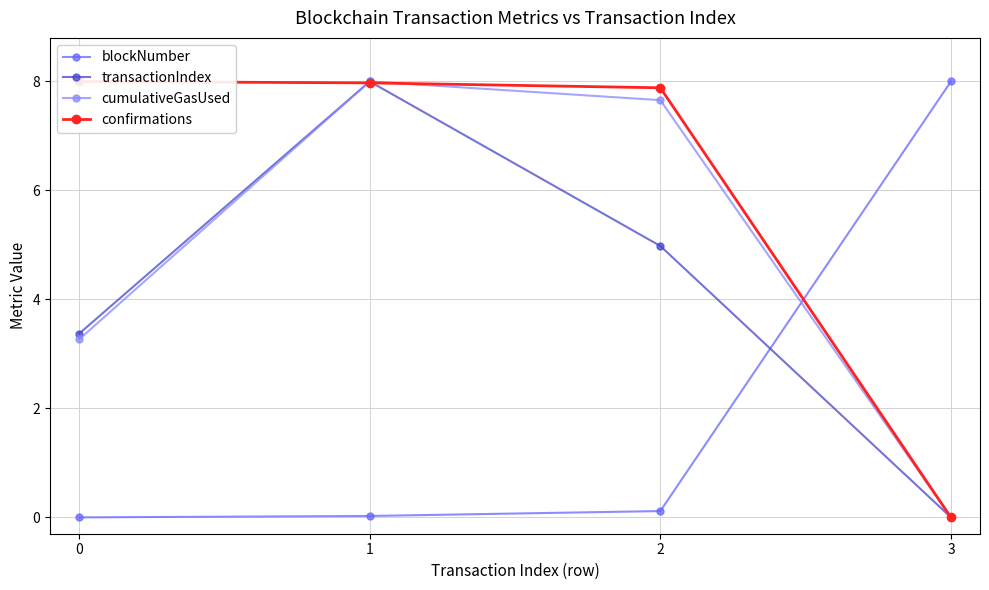

At which category is the sum across all series the highest?

1